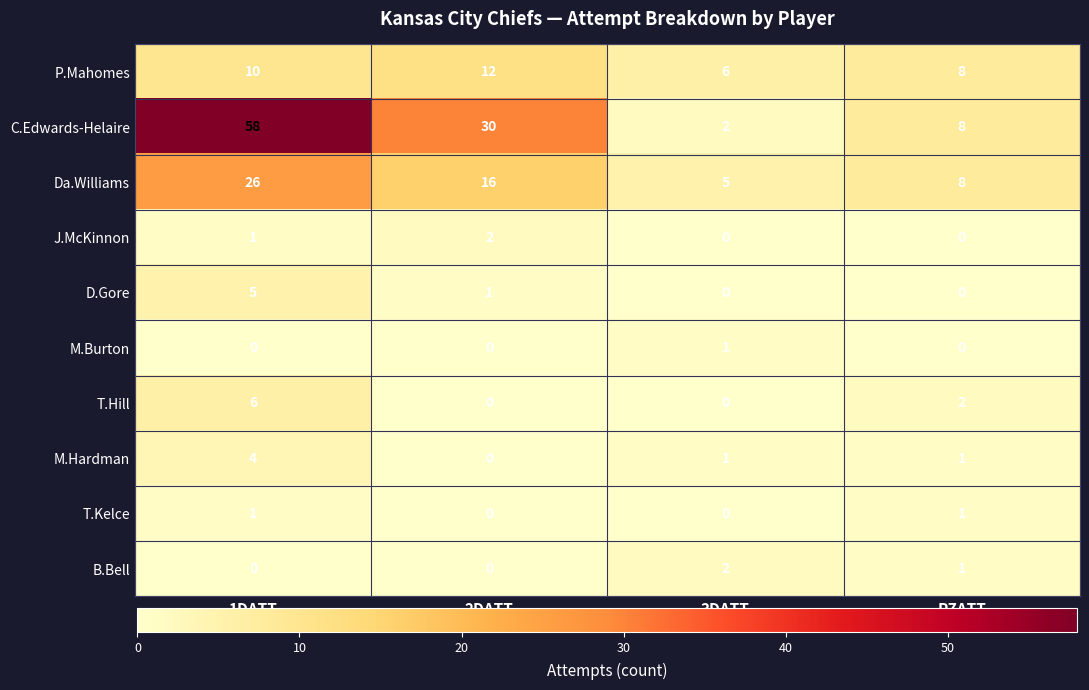

What is the difference between the highest and lowest values at 1DATT?

58